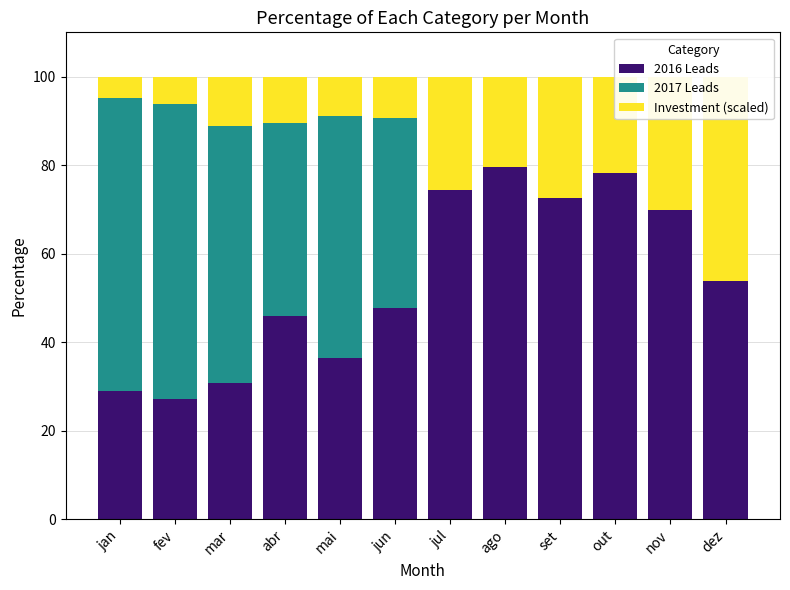

Which category has the lowest value in the 2017 Leads series?

jul